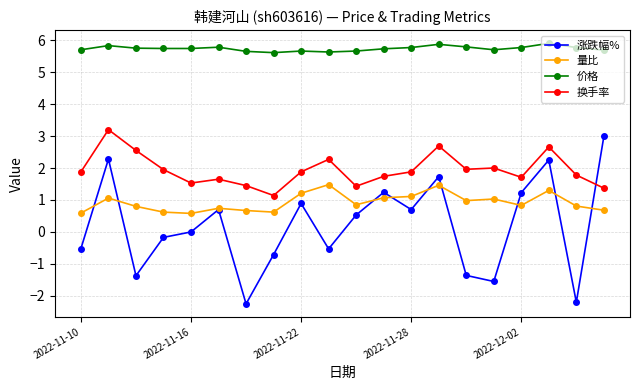

Which series has the largest total across all categories?

价格